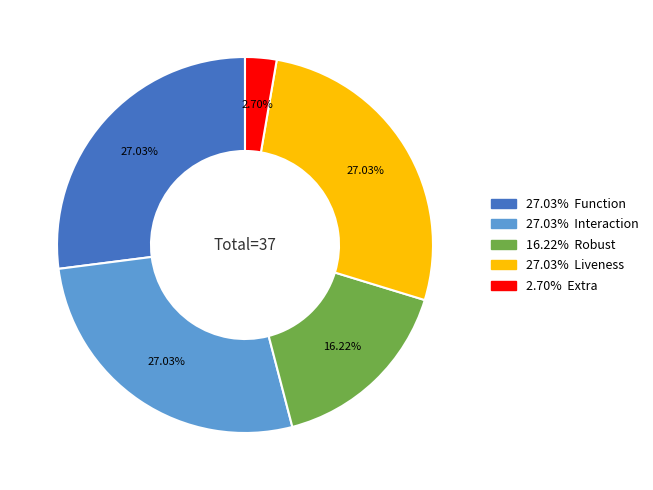

Is there a majority slice in this chart?

No